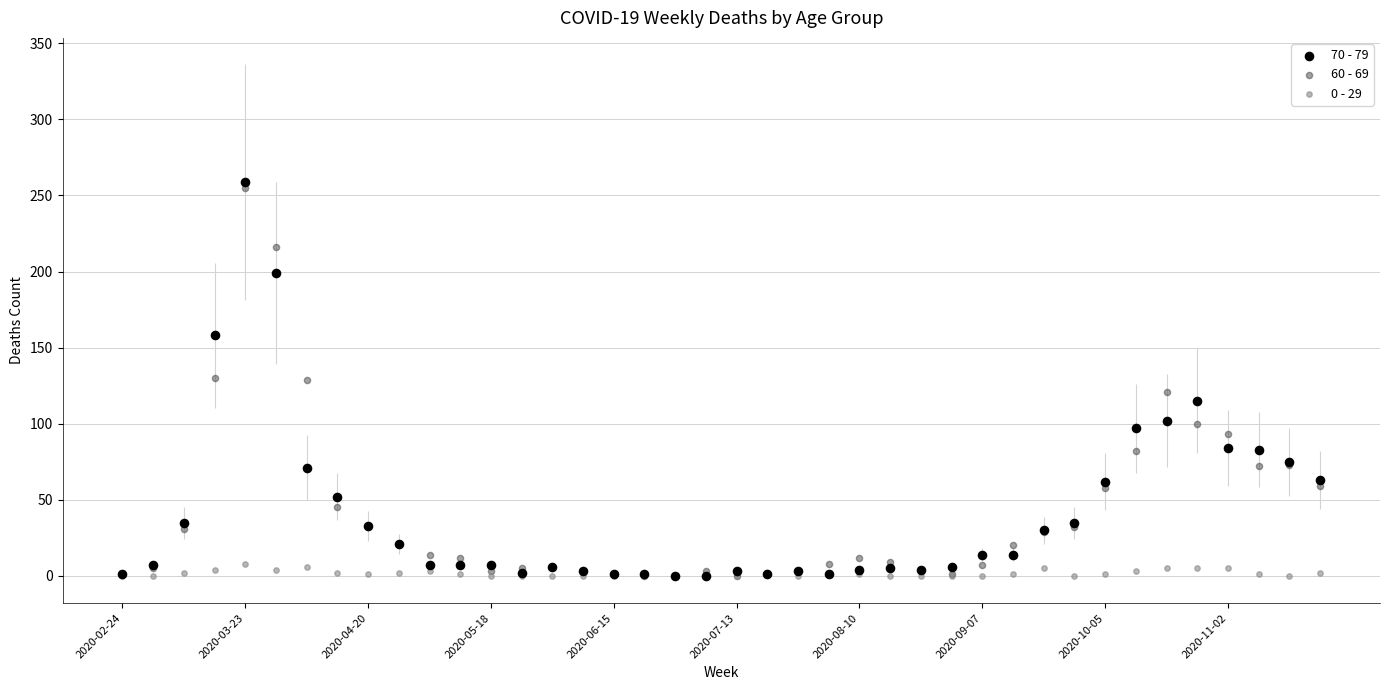

What are all the series names shown in the legend?

70 - 79, 60 - 69, 0 - 29